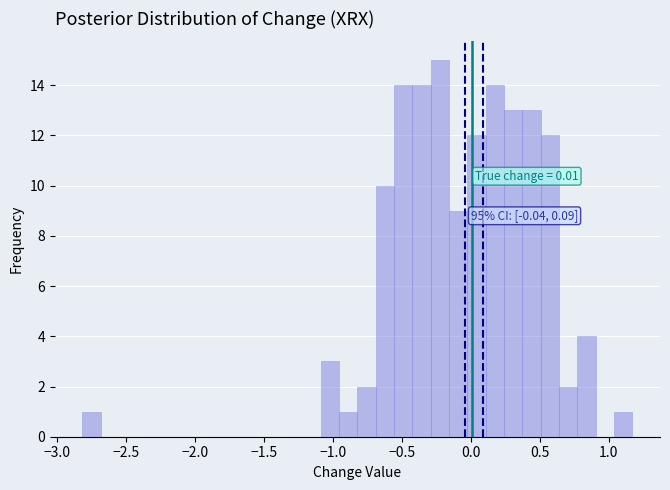

Read against the x-axis, roughly where is the centre of the tallest bar?

-0.20